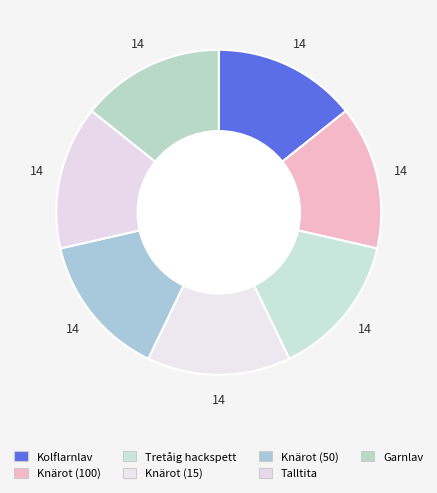

Is there any slice that represents more than half of the pie?

No